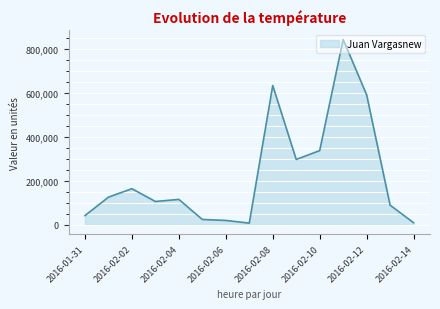

What is the greatest value displayed?

844107